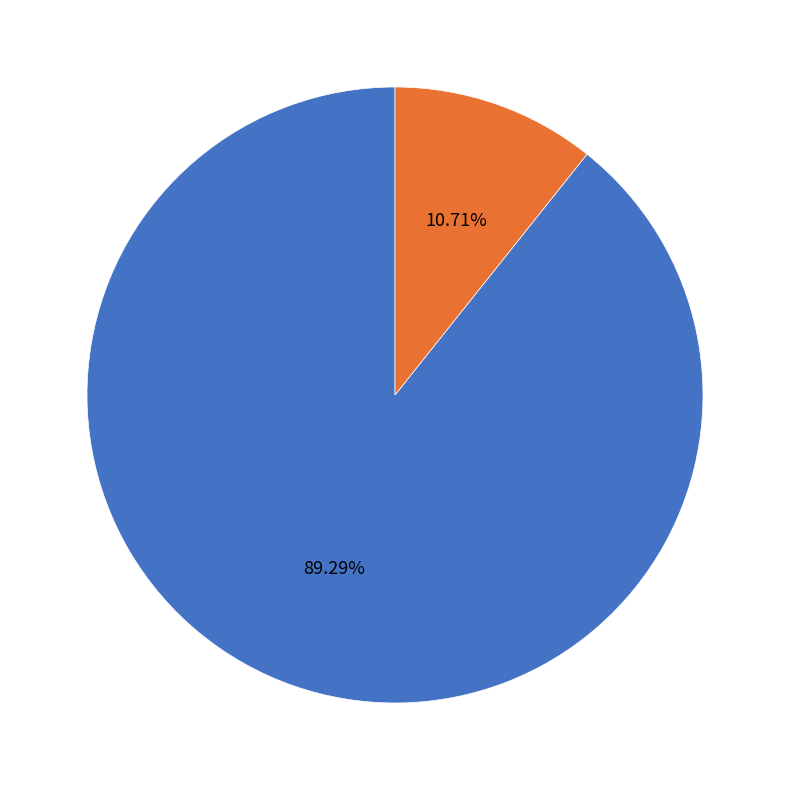

Is there any slice that represents more than half of the pie?

Yes